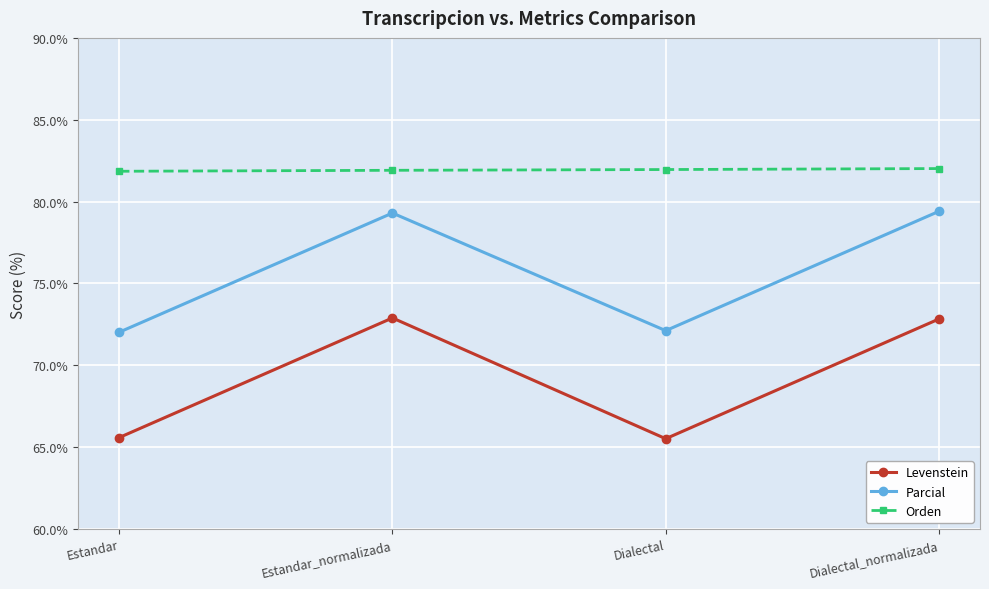

At Estandar, list the series in order from largest to smallest.

Orden, Parcial, Levenstein